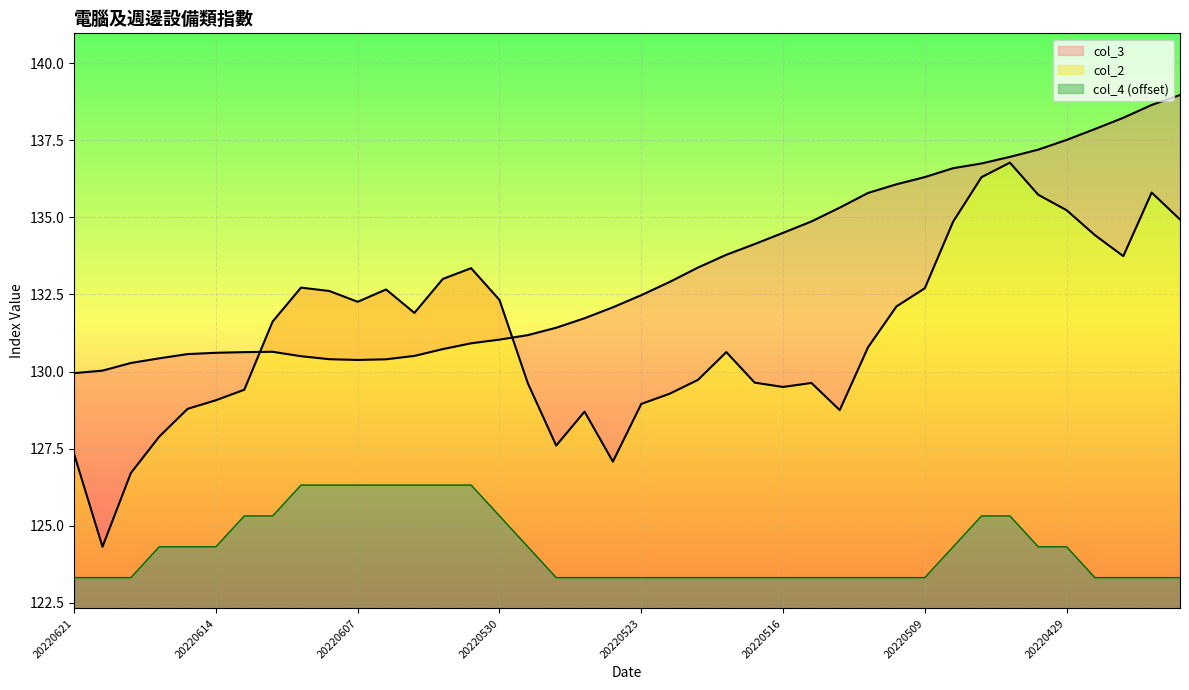

Is it true that col_4 equals 123.3 at 20220523?

True